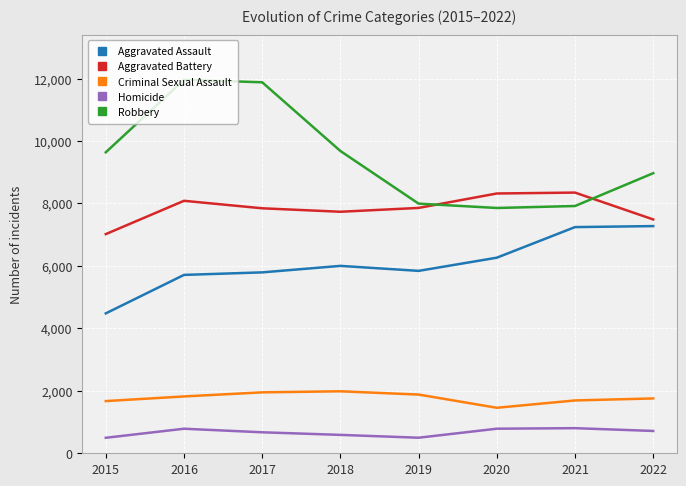

The value of Homicide at 2022 is 715. True or false?

True